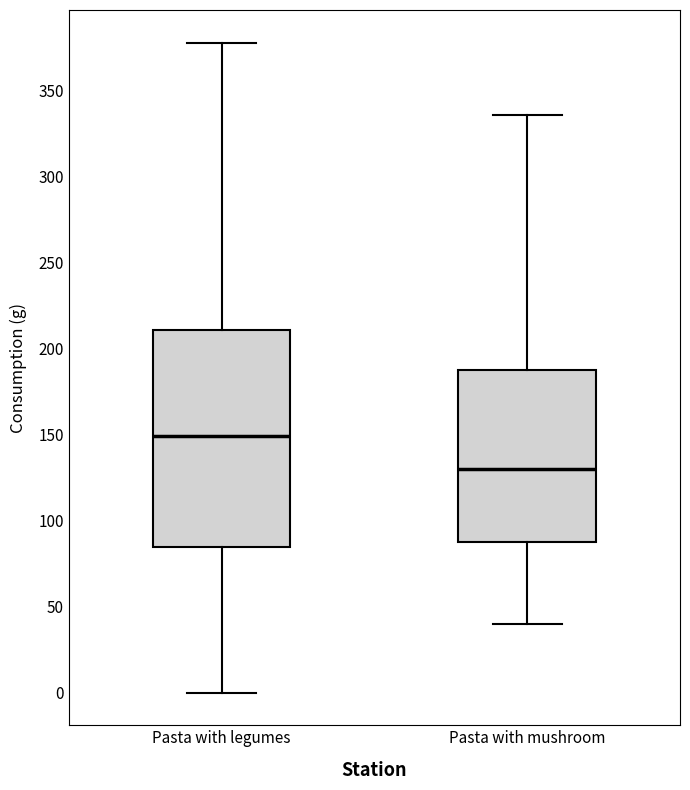

Comparing the boxes themselves (not the whiskers), which one is the tallest?

Pasta with legumes